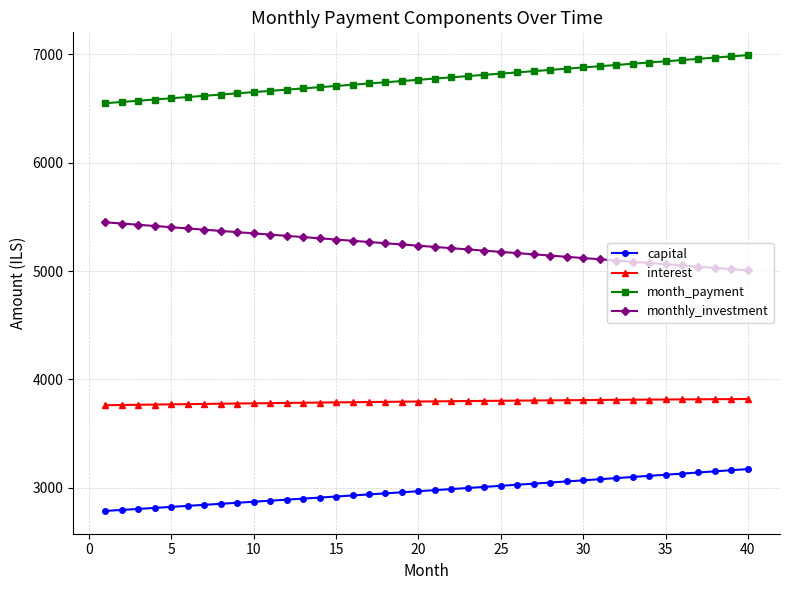

True or false: capital and month_payment intersect in this chart.

False